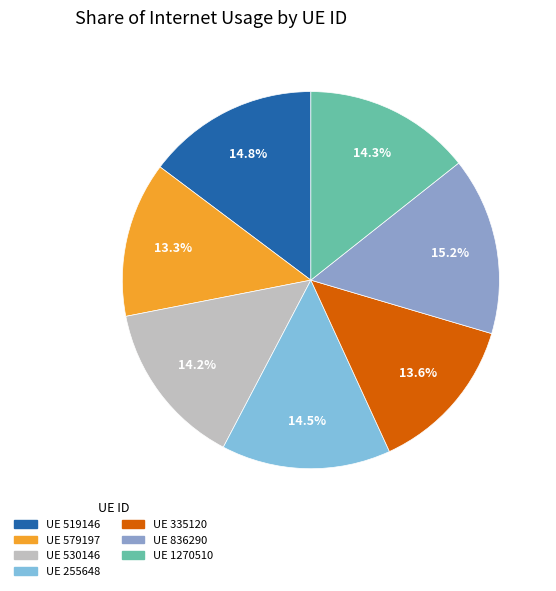

How many slices are in this pie chart?

7